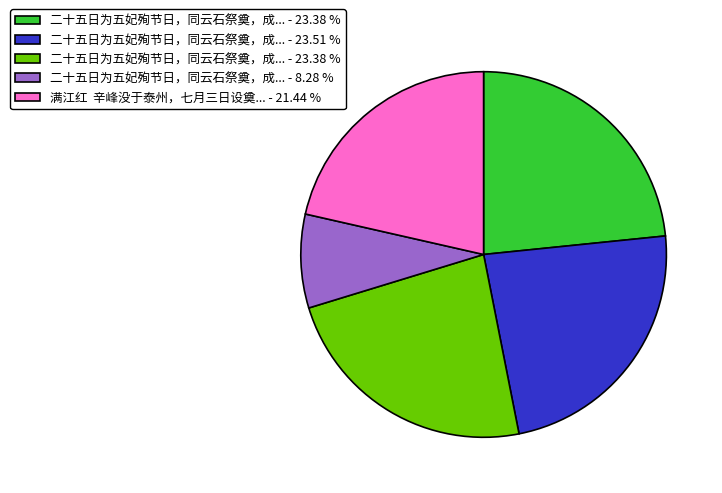

Does any single category account for the majority?

No